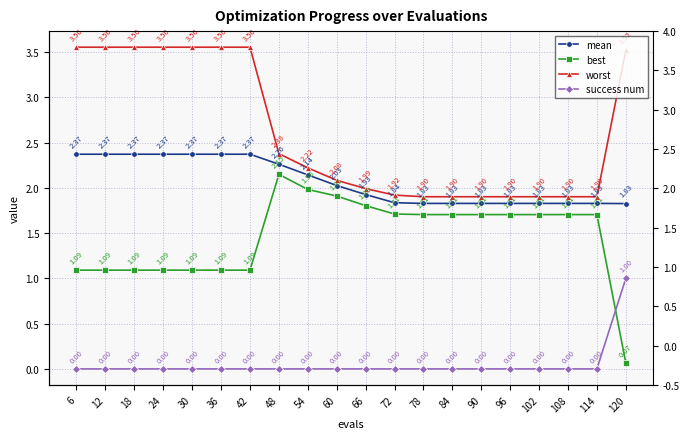

Read the mean value at 12.

2.4